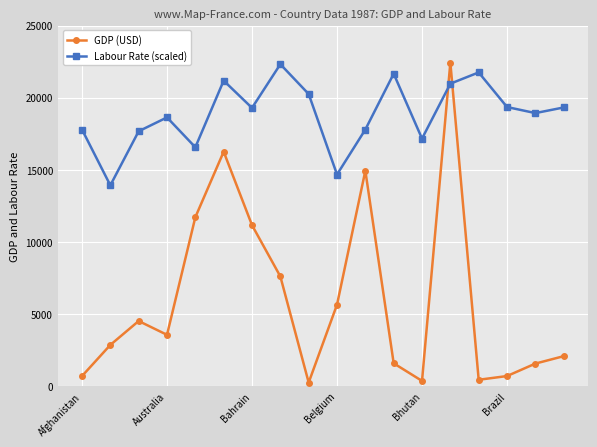

Which series has the largest total across all categories?

Labour Rate (scaled)